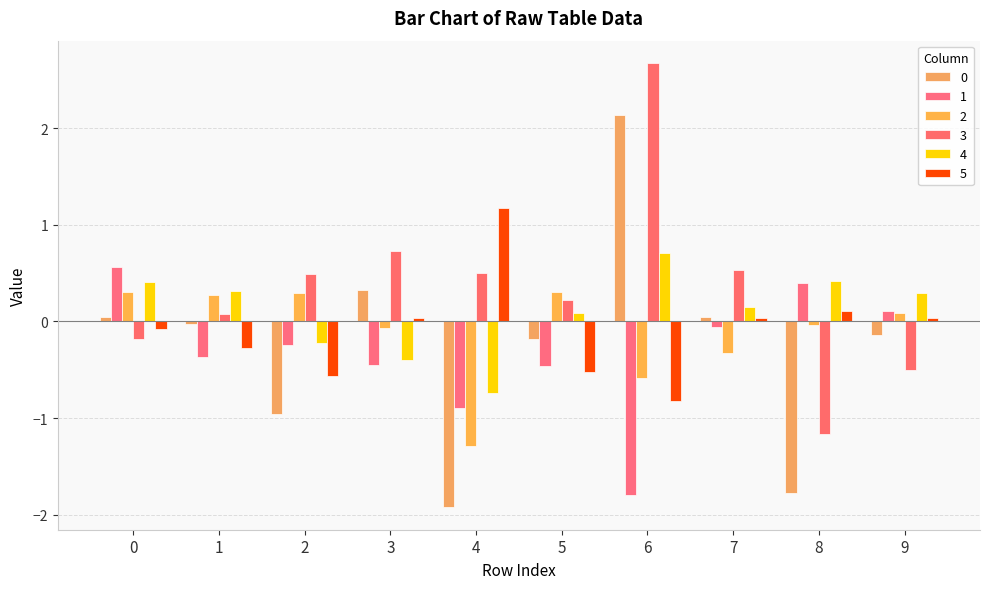

Are the bars horizontal?

No